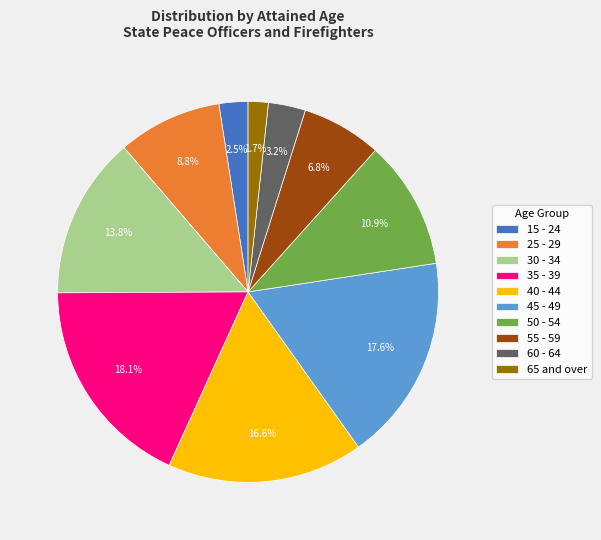

To the nearest percent, what portion does 30 - 34 represent?

14%